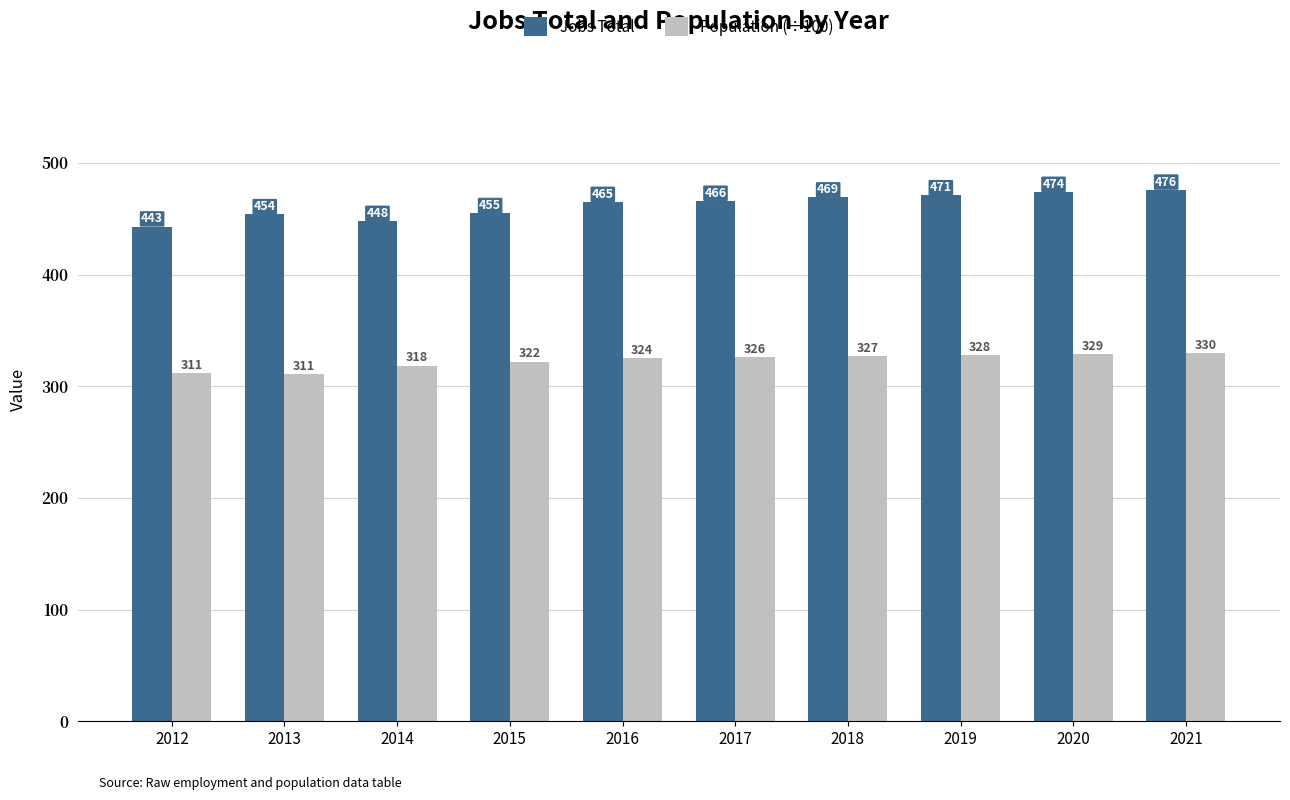

What is the approximate value of Jobs Total at 2013?

454.0